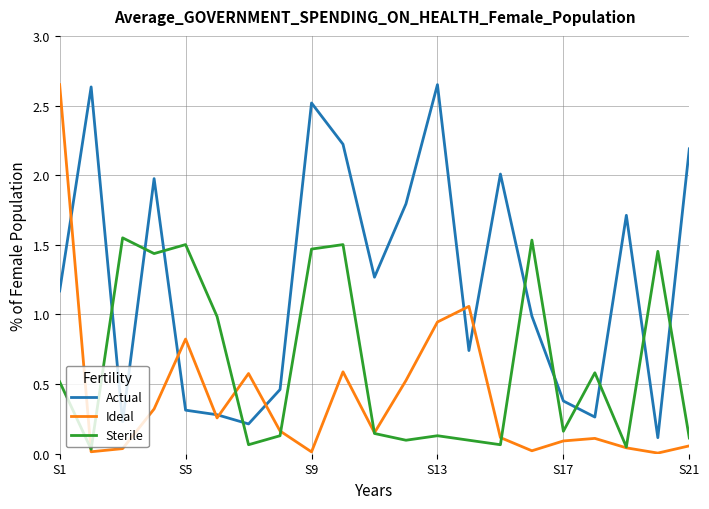

List the series in order of their overall mean, highest first.

Actual, Sterile, Ideal